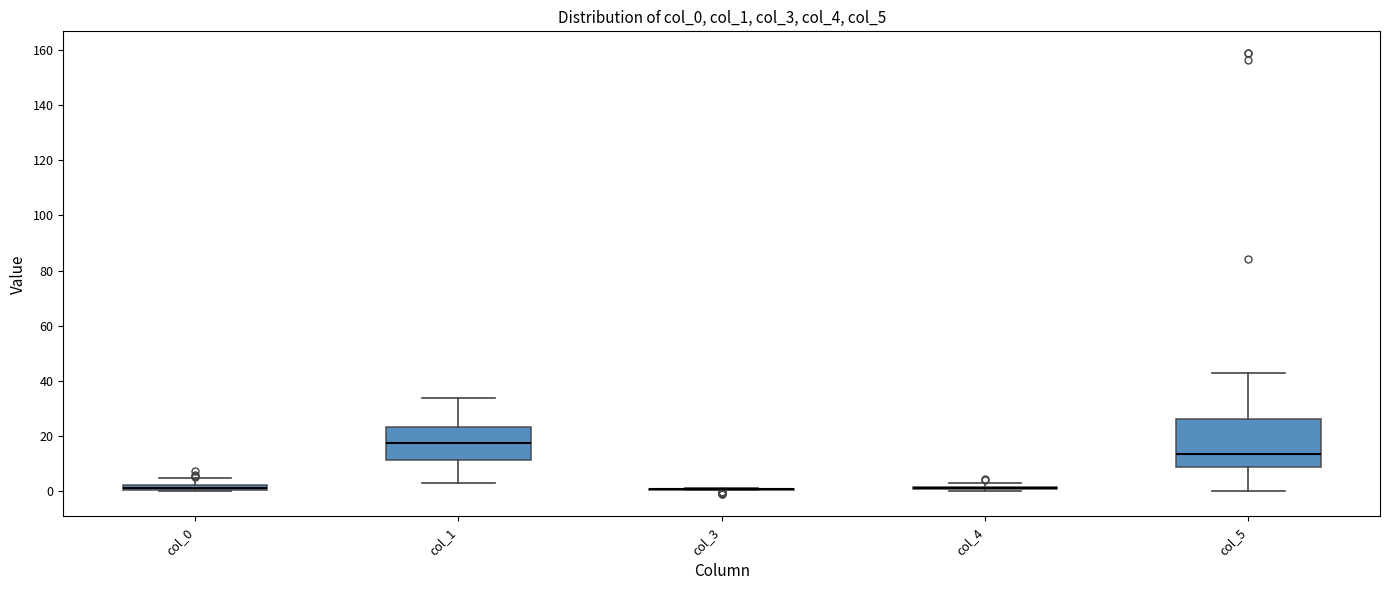

Comparing the boxes themselves (not the whiskers), which one is the tallest?

col_5